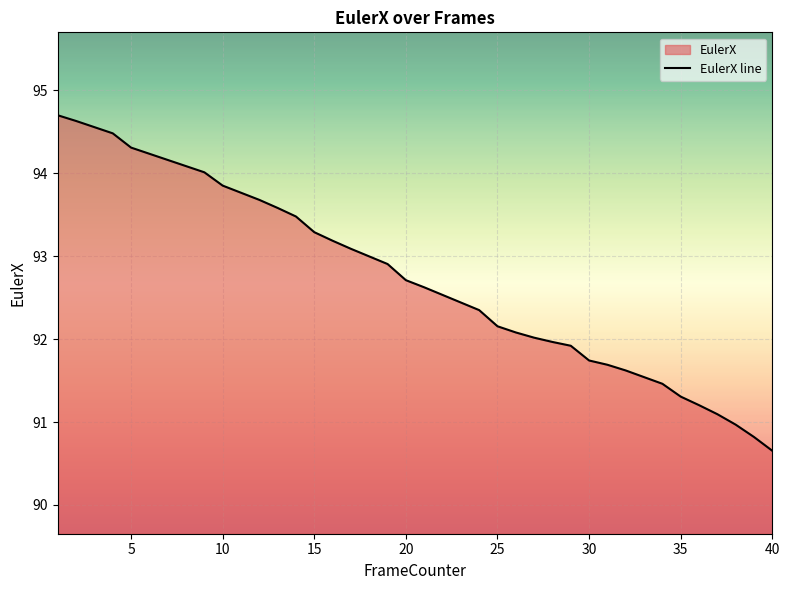

The chart shows a value of 153.2 at 5. True or false?

False